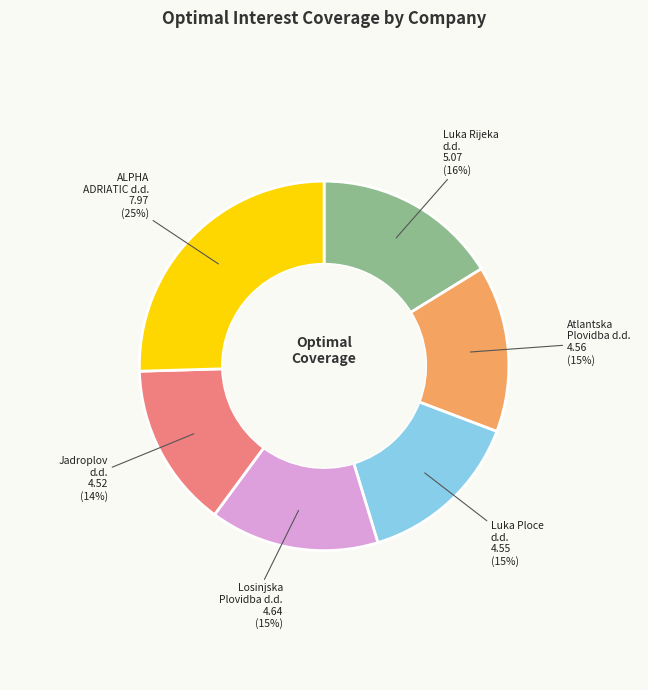

Is there a majority slice in this chart?

No